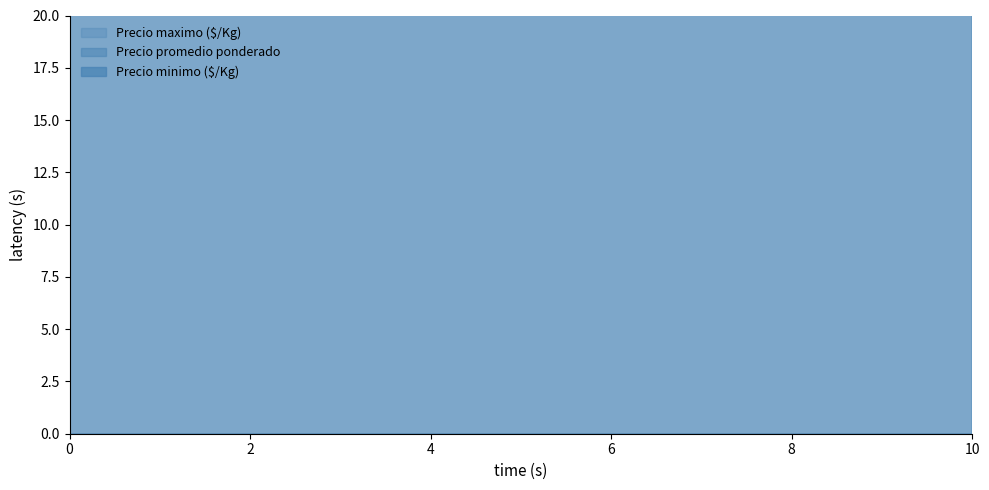

True or false: Precio maximo ($/Kg) has more than 2 interior local peaks.

True